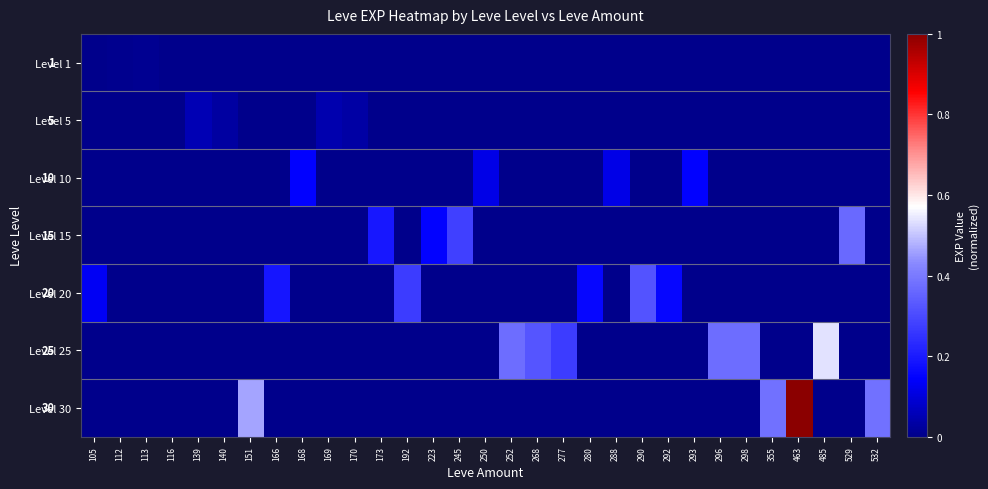

At which category is the sum across all series the highest?

463